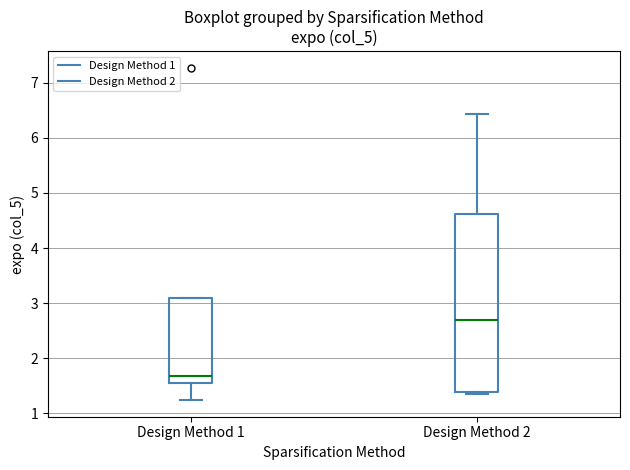

Reading left to right, transcribe this box plot: for each box, give where its median line is, the range the box spans, and where its two whiskers end, as read against the y-axis. The values are not printed on the chart, so give them approximately, as read against the axis.

Design Method 1: median 1.7, box 1.5 to 3.1, whiskers 1.2 to 3.1
Design Method 2: median 2.7, box 1.4 to 4.6, whiskers 1.4 (just below the box's lower edge) to 6.4